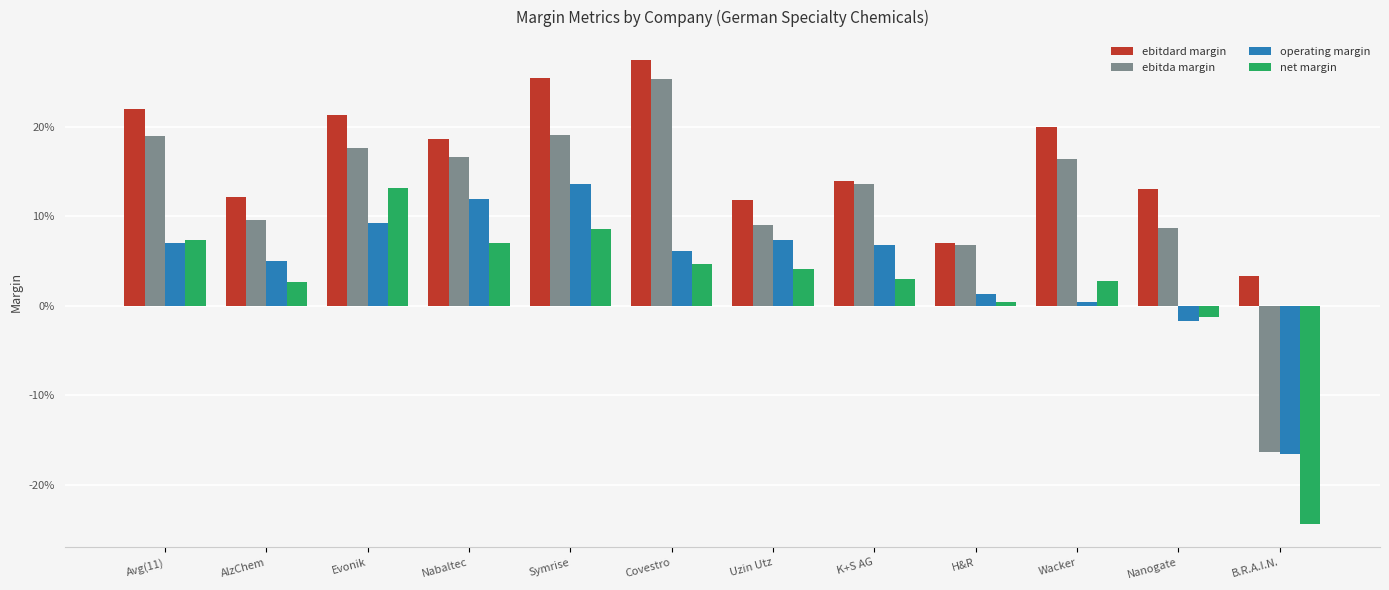

Are the bars horizontal?

No